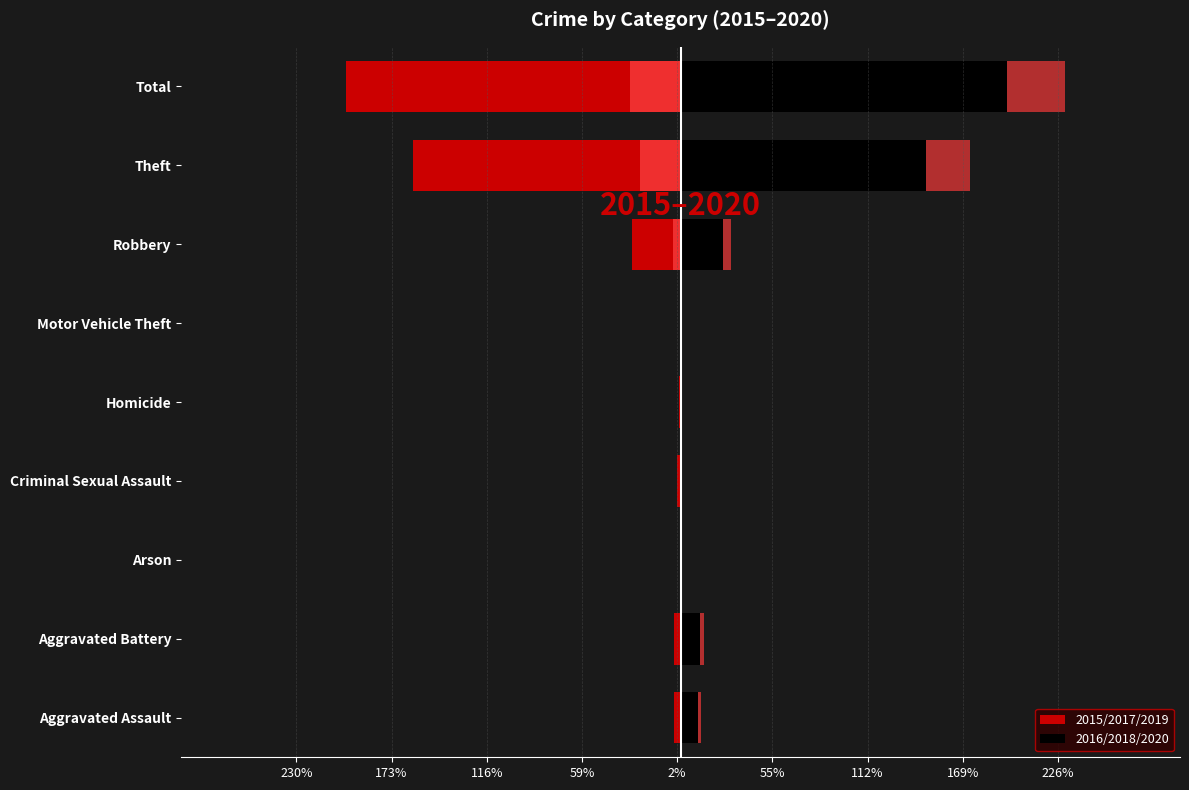

Is it true that 2016/2018/2020 equals 52 at Robbery?

False